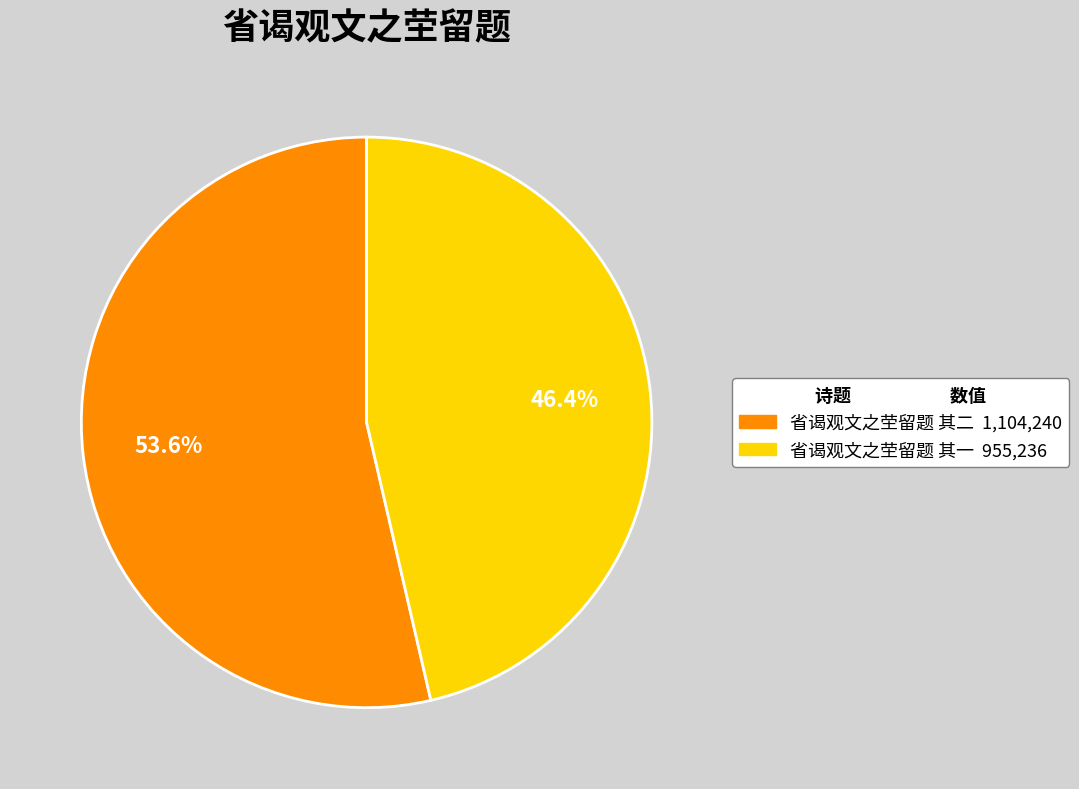

Does any single category account for the majority?

Yes